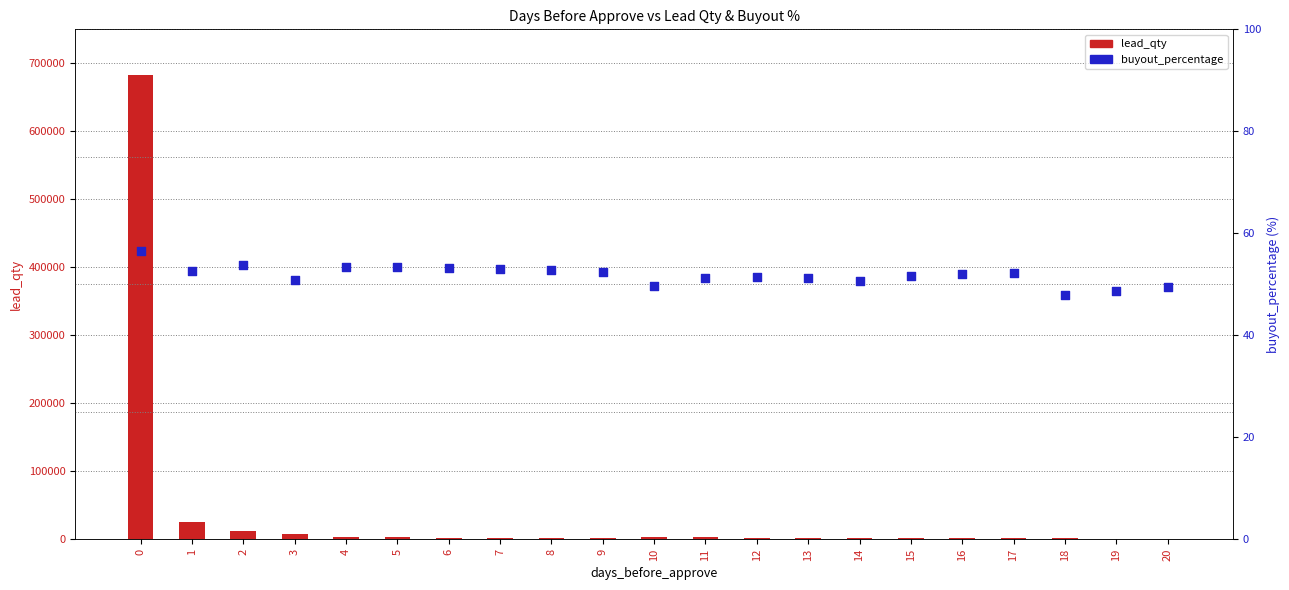

Which series has the largest total across all categories?

lead_qty